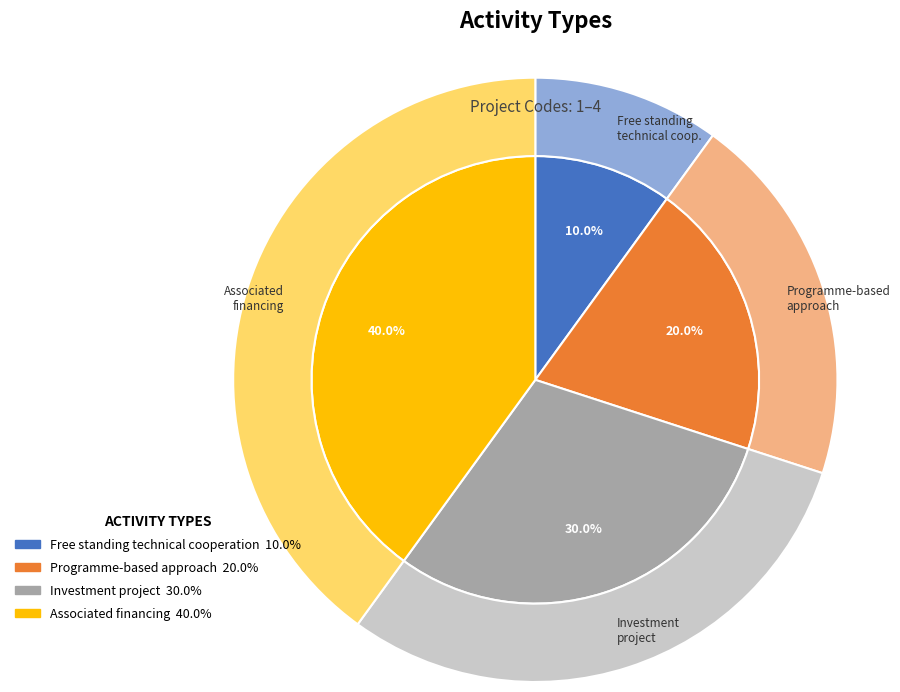

Is it true that Investment project is 19% of the pie?

False